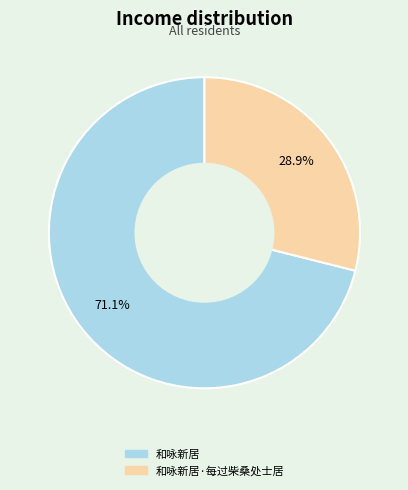

Is there a majority slice in this chart?

Yes